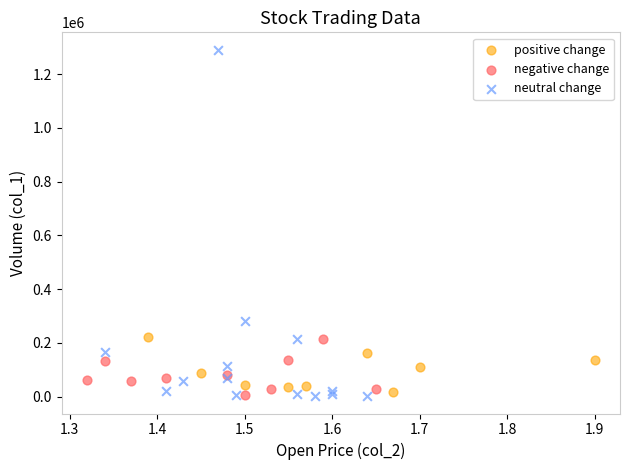

Which series has the widest spread of Y values?

neutral change